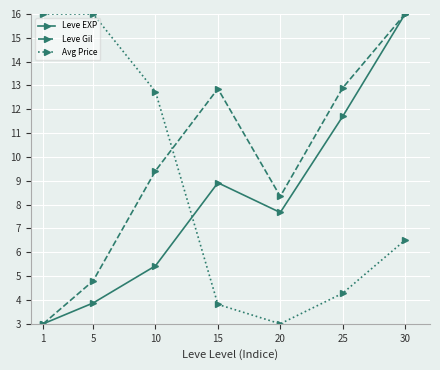

How many lines are shown in the chart?

3